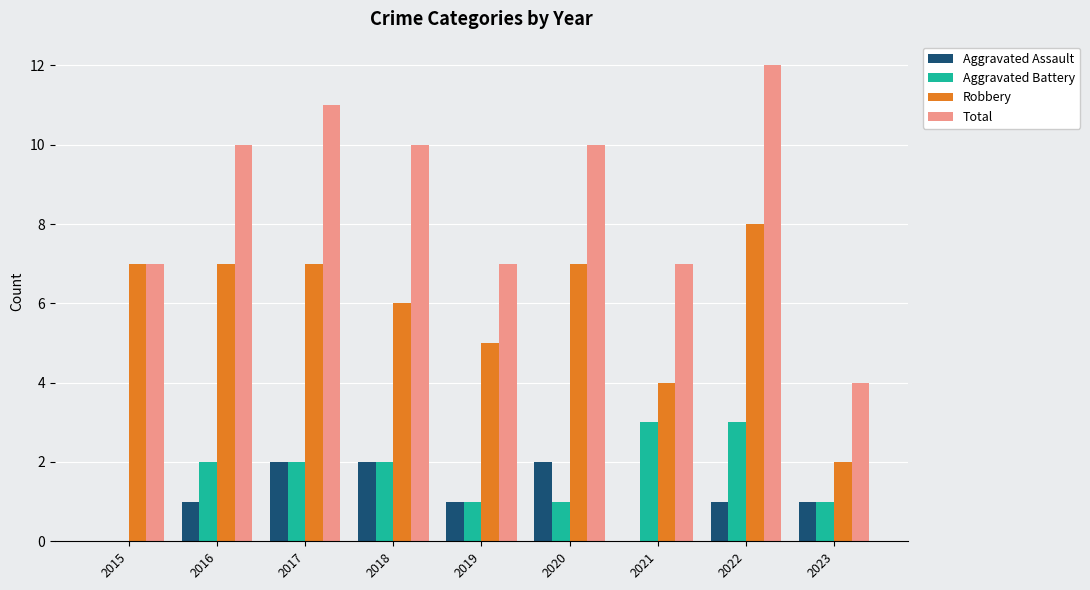

Are the bars grouped side by side (vs. stacked)?

Yes